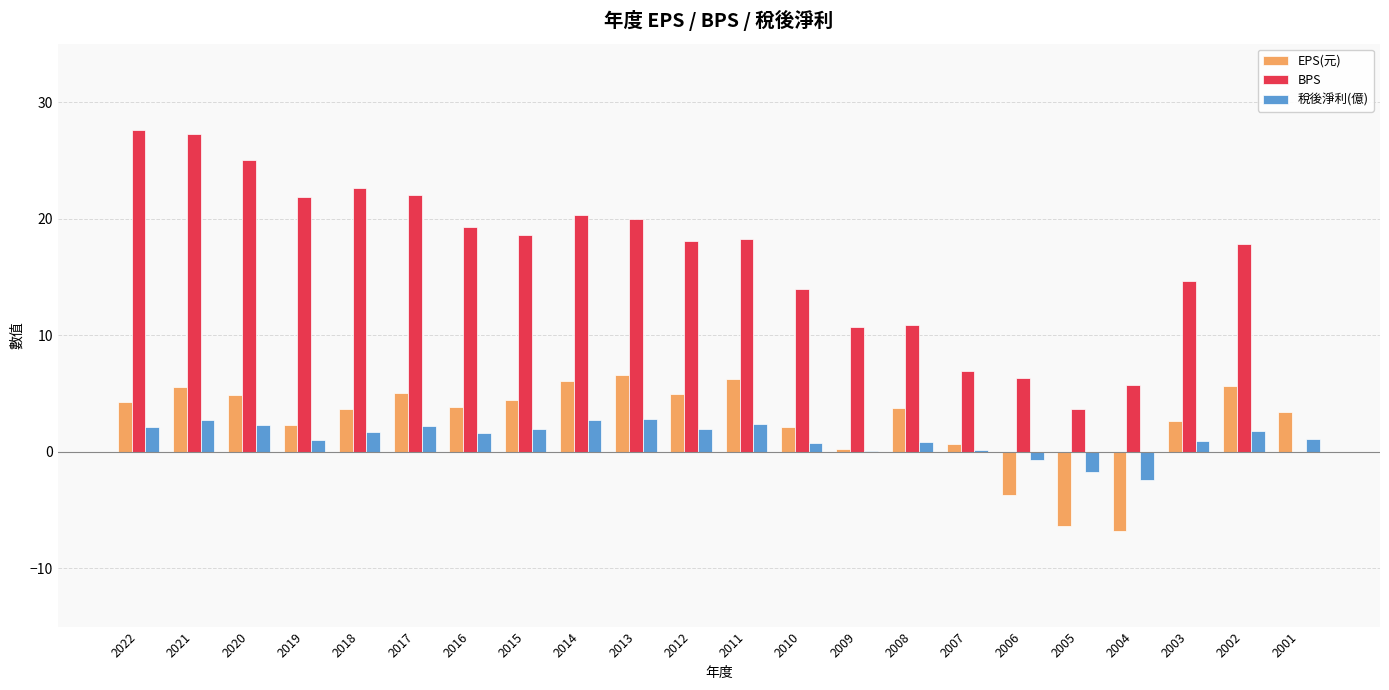

Is the value of BPS at 2012 greater than the value of 稅後淨利(億) at 2003?

Yes